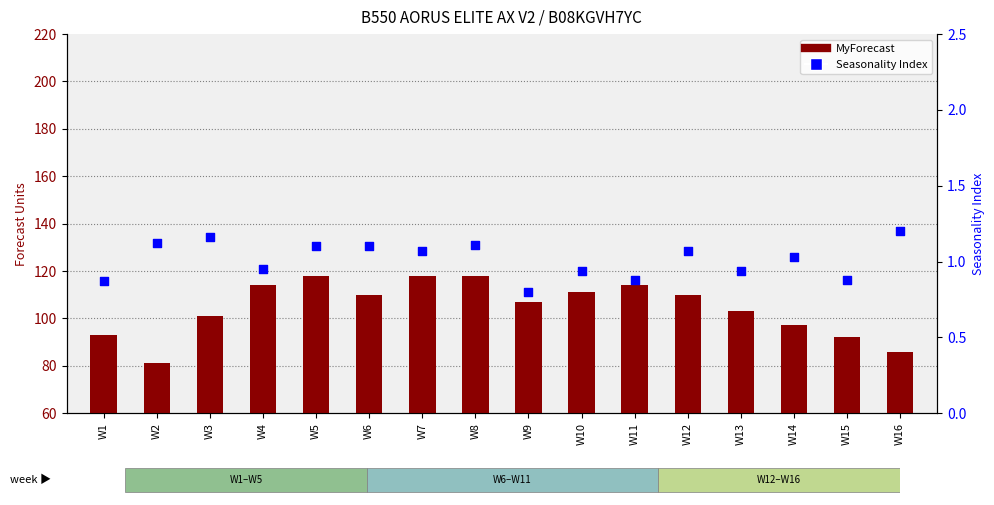

What are all the series names shown in the legend?

MyForecast, Seasonality Index